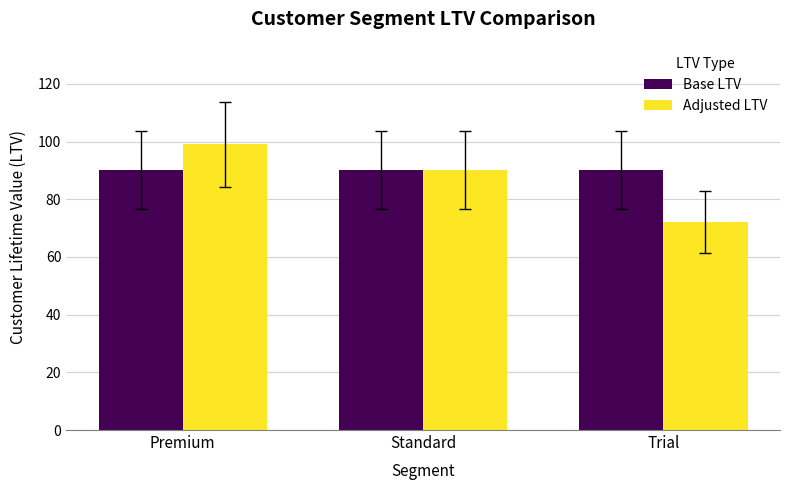

Is it true that Adjusted LTV equals 72 at Trial?

True